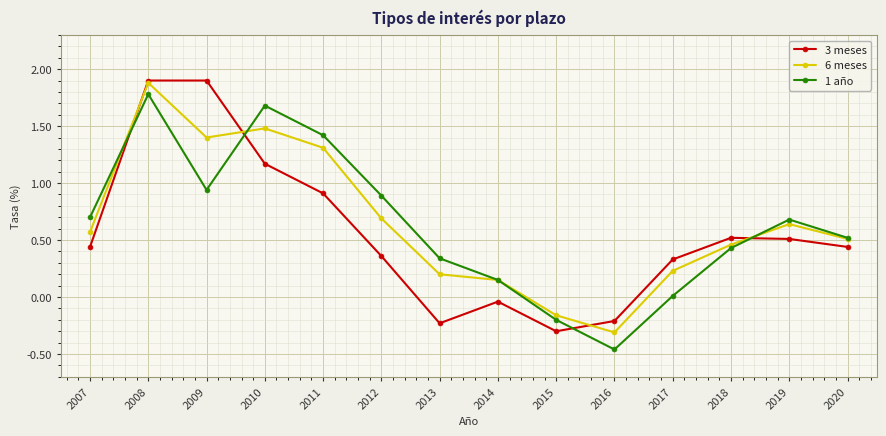

Which category has the lowest value across all series?

2016